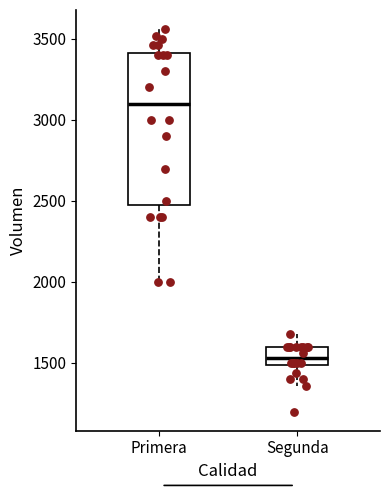

Reading left to right, read every box against the y-axis: the position of its median line, the range the box covers, and the ends of its whiskers. The values are not printed on the chart, so give them approximately, as read against the axis.

Primera: median 3100, box 2500 to 3400, whiskers 2000 to 3550
Segunda: median 1550, box 1500 to 1600, whiskers 1350 to 1700